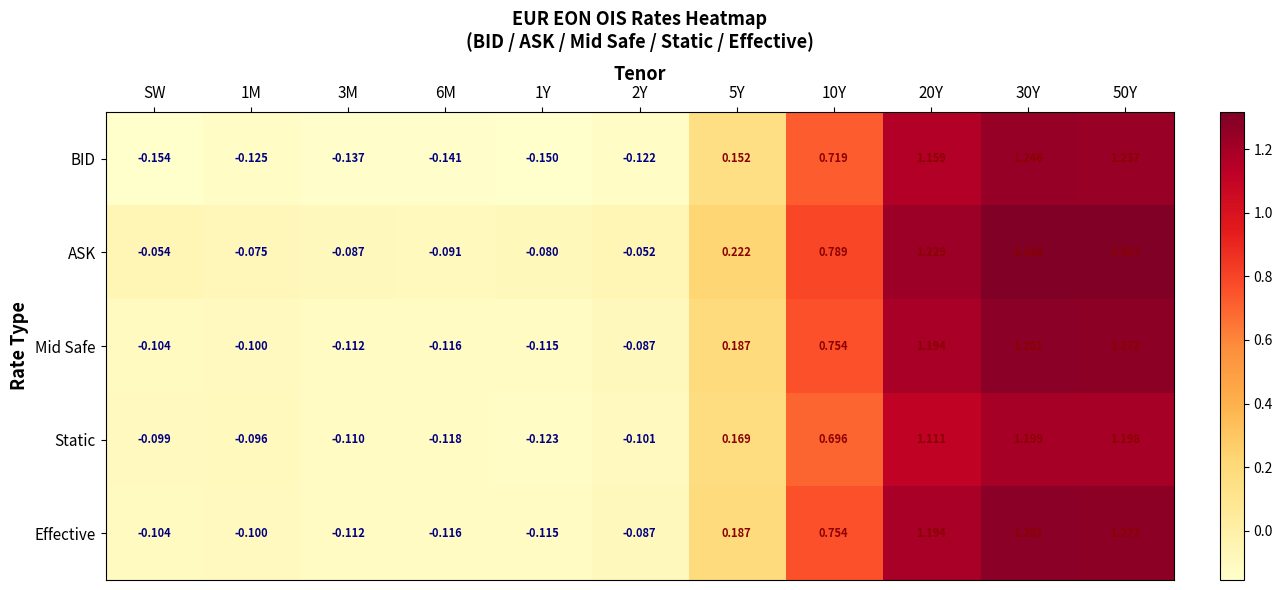

Is the value of ASK at 10Y greater than the value of Mid Safe at 30Y?

No